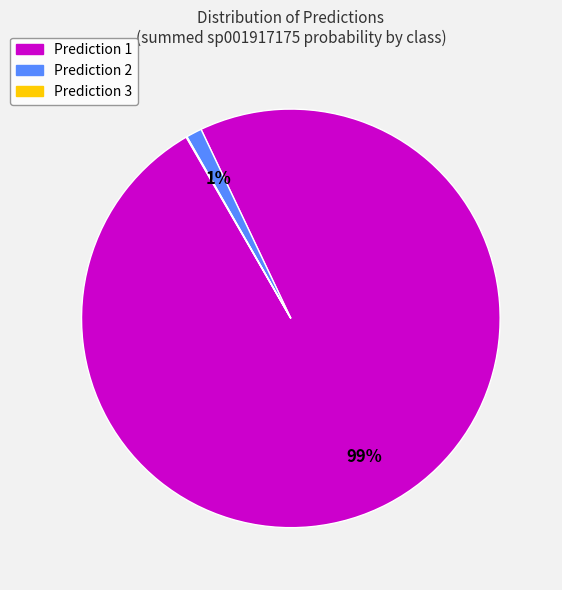

What is the majority slice?

Prediction 1